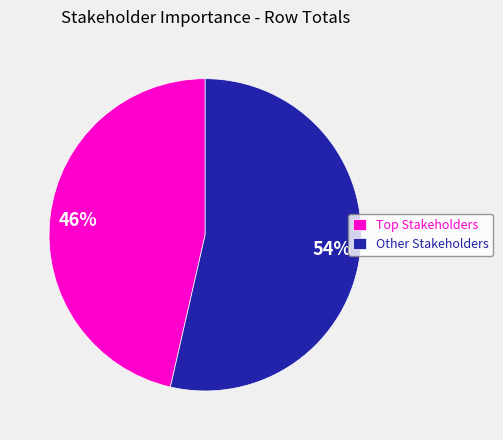

To the nearest percent, what is the average slice percentage?

50%